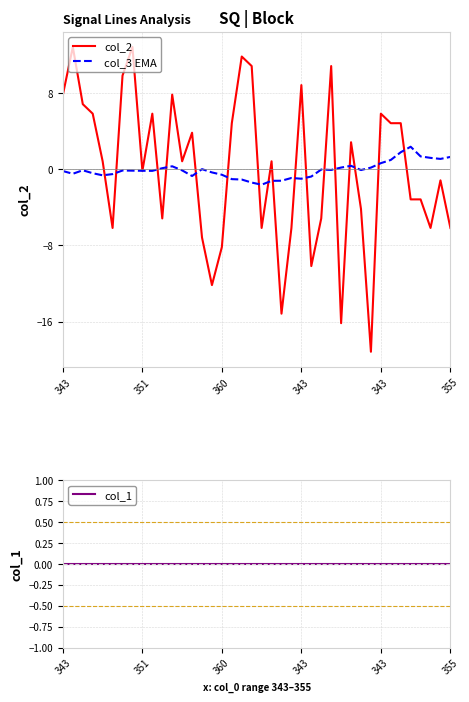

Which series has the largest total across all categories?

col_1